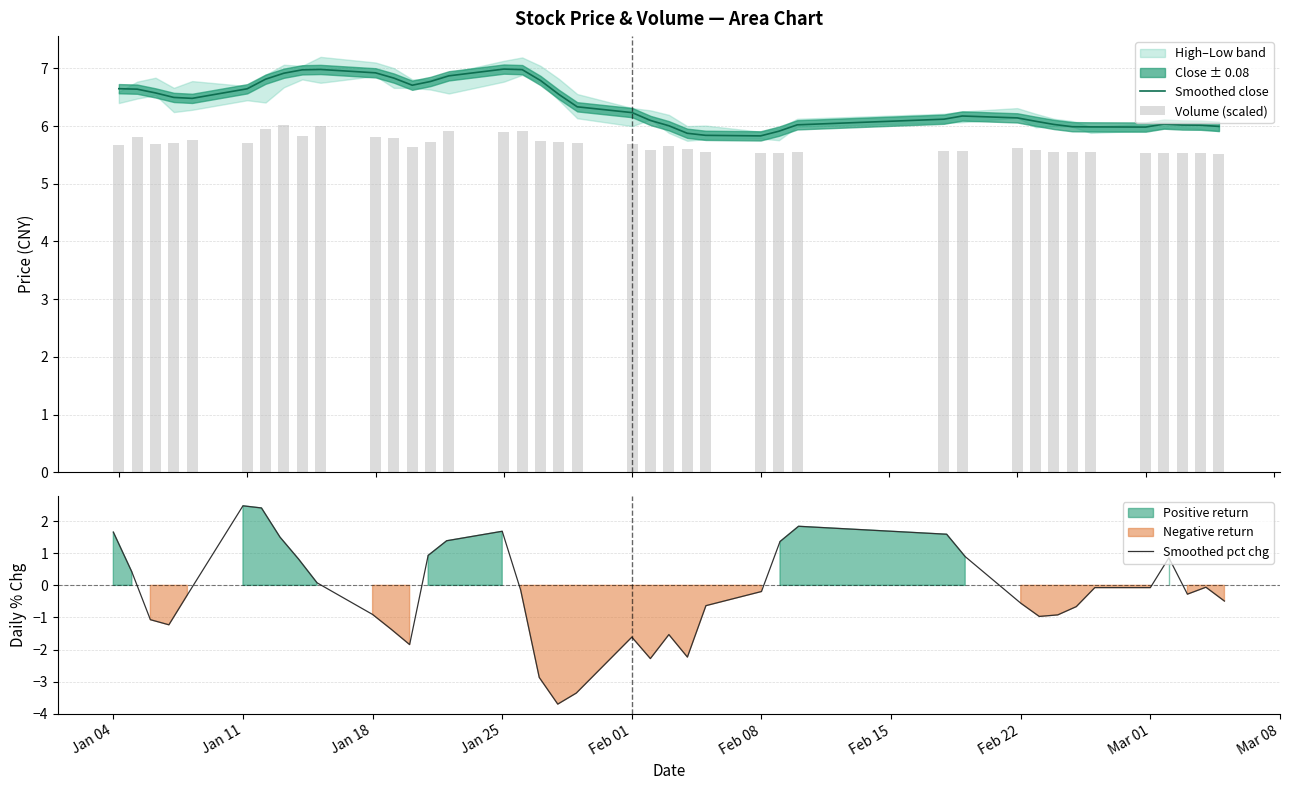

Reading left to right, list all the values displayed in this chart.

Smoothed close: 6.6	6.6	6.6	6.5	6.5	6.6	6.8	6.9	7.0	7.0	6.9	6.8	6.7	6.8	6.9	7.0	7.0	6.8	6.5	6.3	6.2	6.1	6.0	5.9	5.8	5.8	5.9	6.0	6.1	6.2	6.1	6.1	6.0	6.0	6.0	6.0	6.0	6.0	6.0	6.0
Volume (scaled): 5.7	5.8	5.7	5.7	5.8	5.7	5.9	6.0	5.8	6.0	5.8	5.8	5.6	5.7	5.9	5.9	5.9	5.7	5.7	5.7	5.7	5.6	5.6	5.6	5.6	5.5	5.5	5.5	5.6	5.6	5.6	5.6	5.6	5.5	5.6	5.5	5.5	5.5	5.5	5.5
Smoothed pct chg: 1.7	0.4	-1.1	-1.2	-0.3	2.5	2.4	1.5	0.8	0.1	-0.9	-1.4	-1.8	0.9	1.4	1.7	-0.2	-2.9	-3.7	-3.4	-1.6	-2.3	-1.5	-2.2	-0.6	-0.2	1.4	1.8	1.6	0.9	-0.6	-1.0	-0.9	-0.7	-0.1	-0.1	0.9	-0.3	-0.1	-0.5